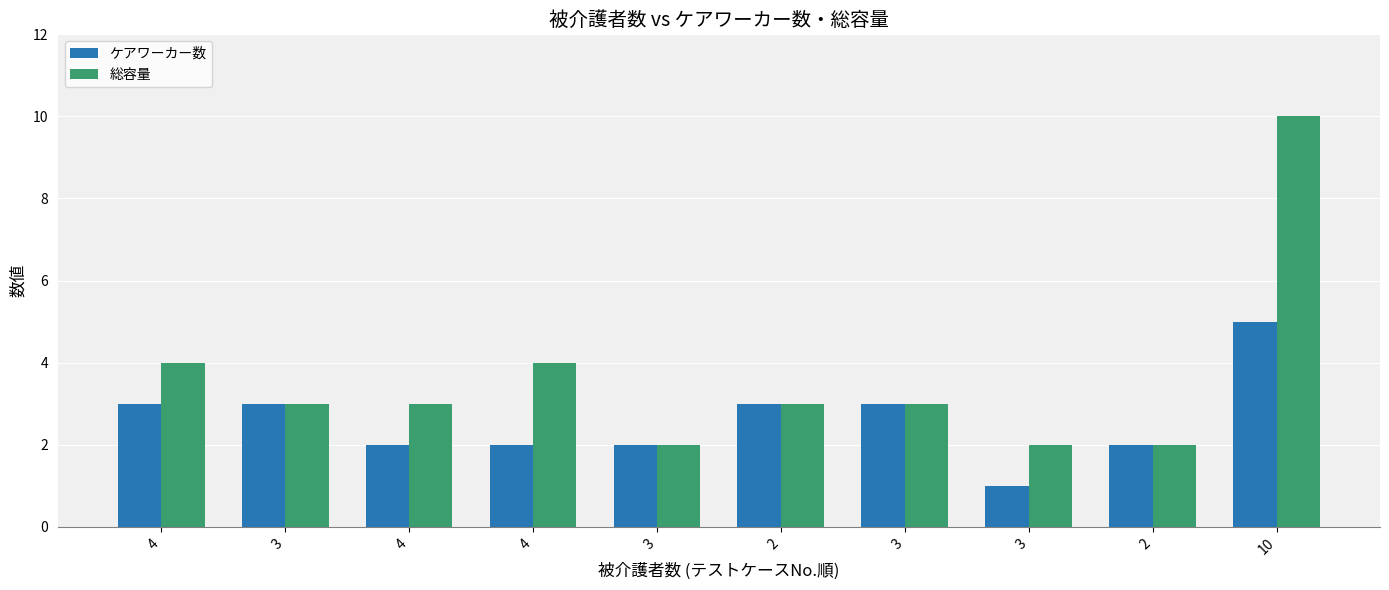

Count the ケアワーカー数 values in the range 2 to 3.

8